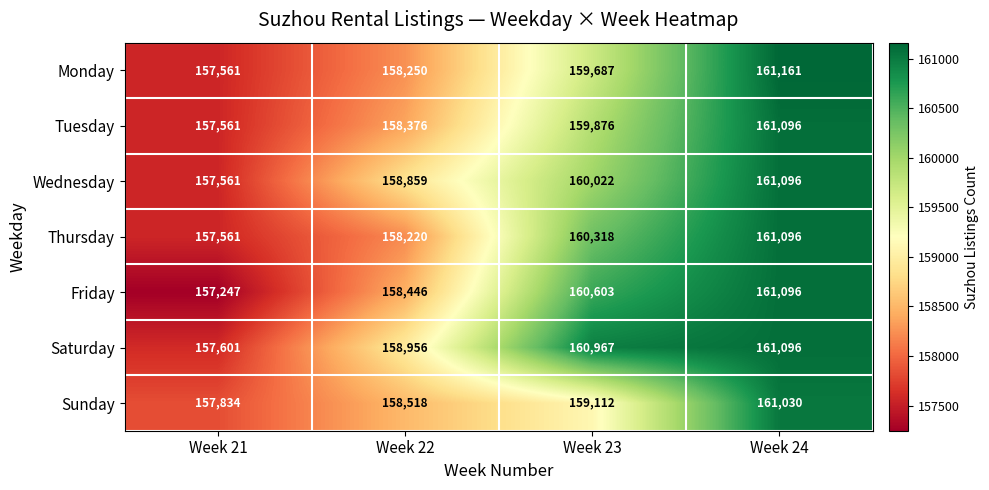

Reading left to right, list all the values displayed in this chart.

Monday: 157561	158250	159687	161161
Tuesday: 157561	158376	159876	161096
Wednesday: 157561	158859	160022	161096
Thursday: 157561	158220	160318	161096
Friday: 157247	158446	160603	161096
Saturday: 157601	158956	160967	161096
Sunday: 157834	158518	159112	161030